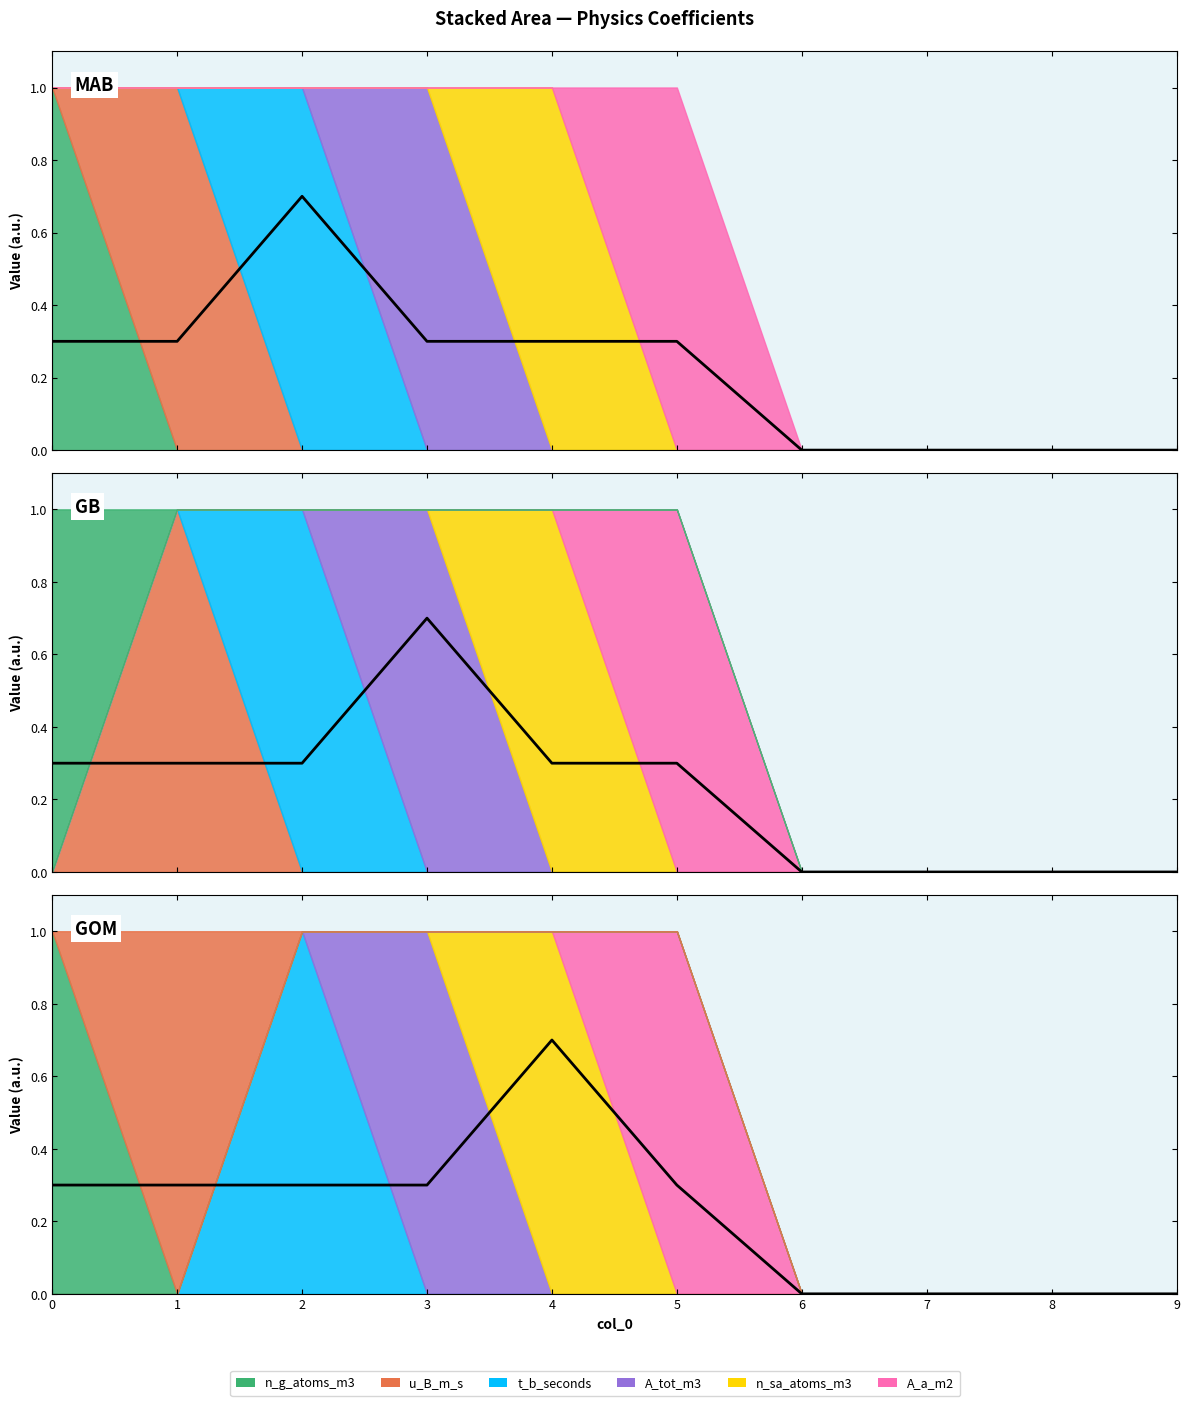

Count the number of data series in this chart.

6